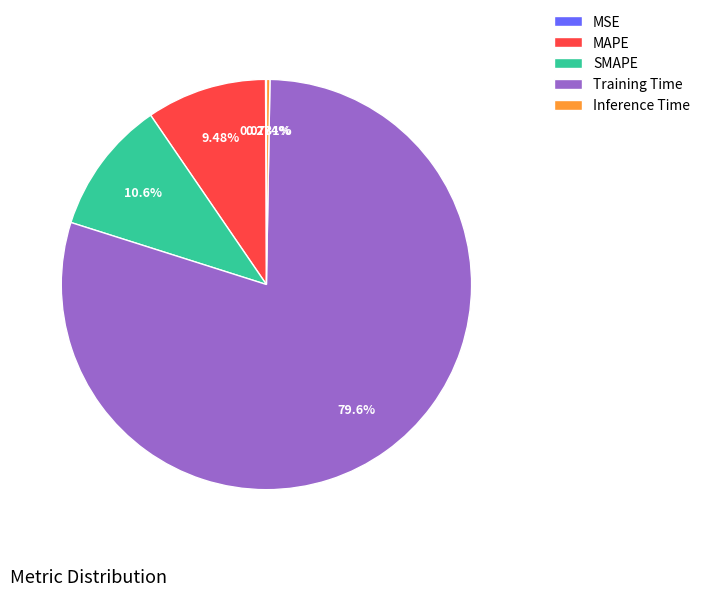

Which category has the biggest portion of the pie?

Training Time